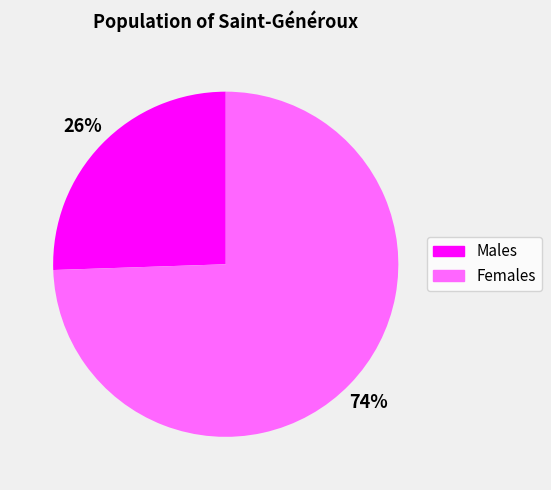

Is there any slice that represents more than half of the pie?

Yes